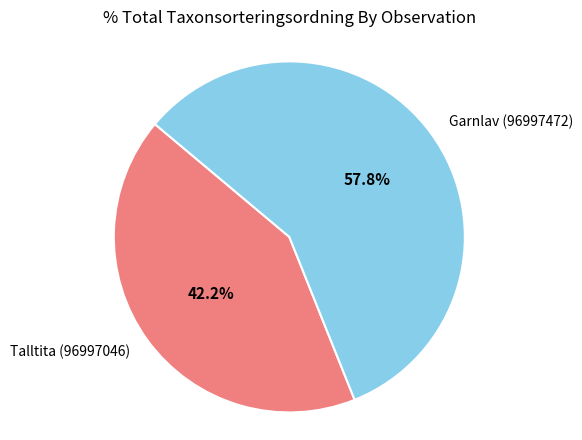

To the nearest percent, what percentage of the pie is Talltita (96997046)?

42%